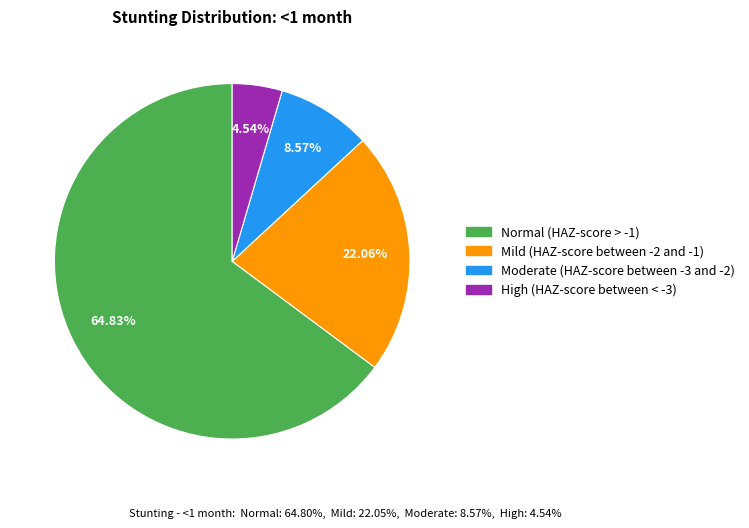

How much of the chart is everything except Normal (HAZ-score > -1)?

35.2%